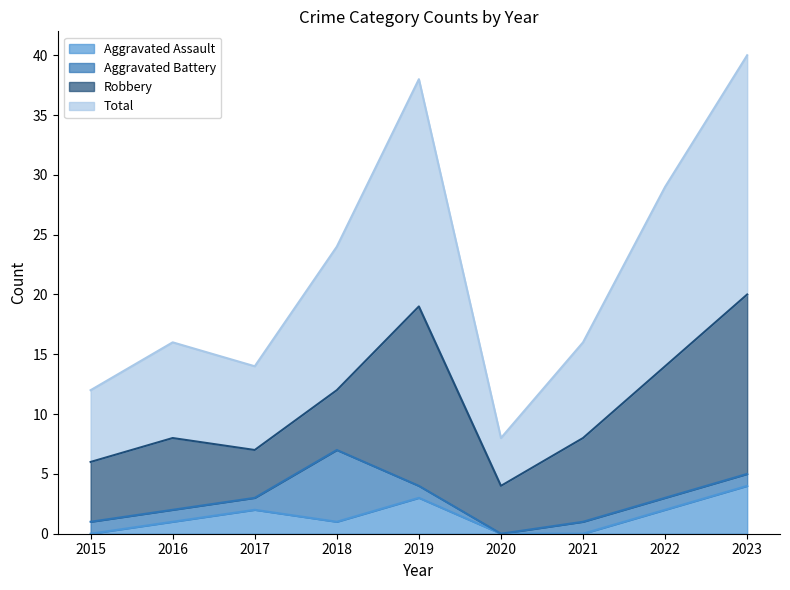

What is the sum of the Total values at 2023 and 2020?

48